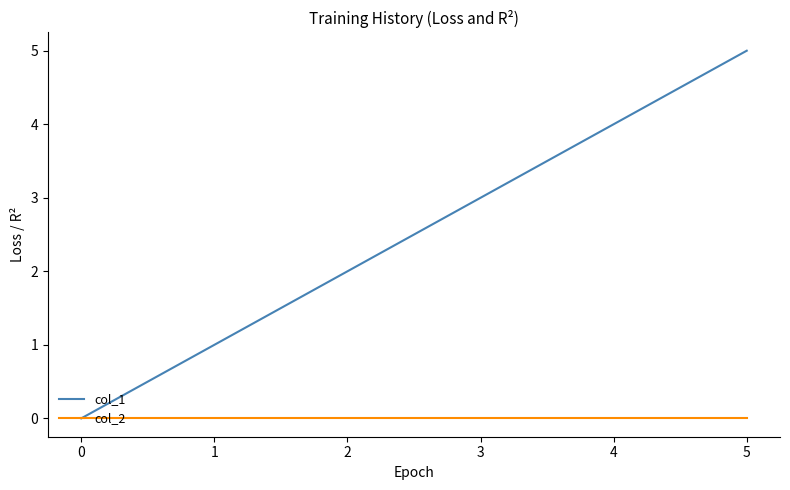

Which series has the widest spread of values?

col_1